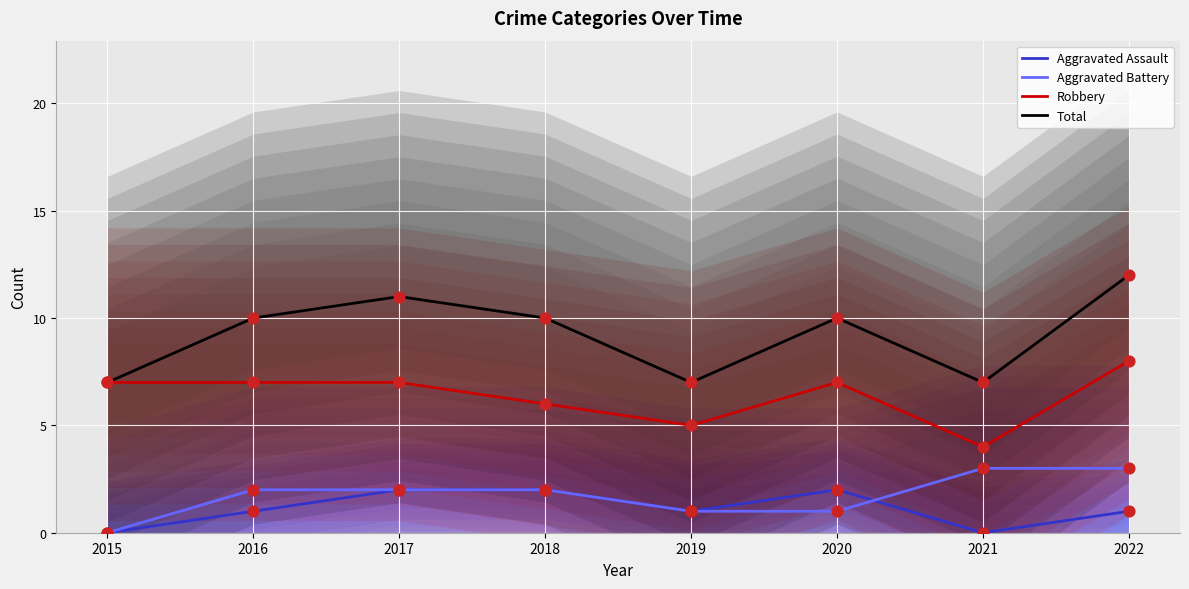

At how many categories does at least one series exceed 9?

5